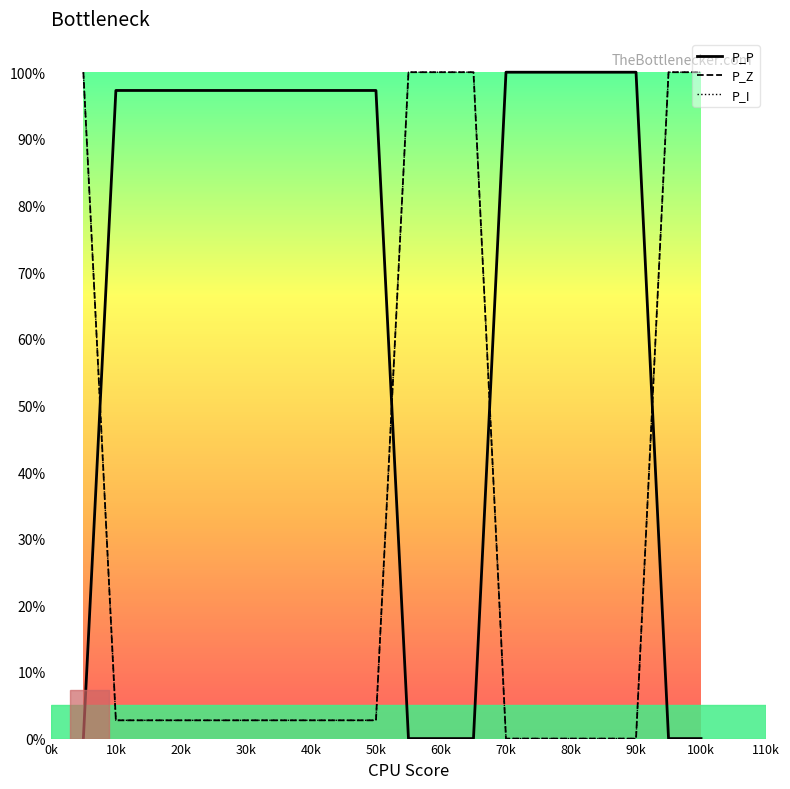

Is this an area chart (filled region under the line)?

No